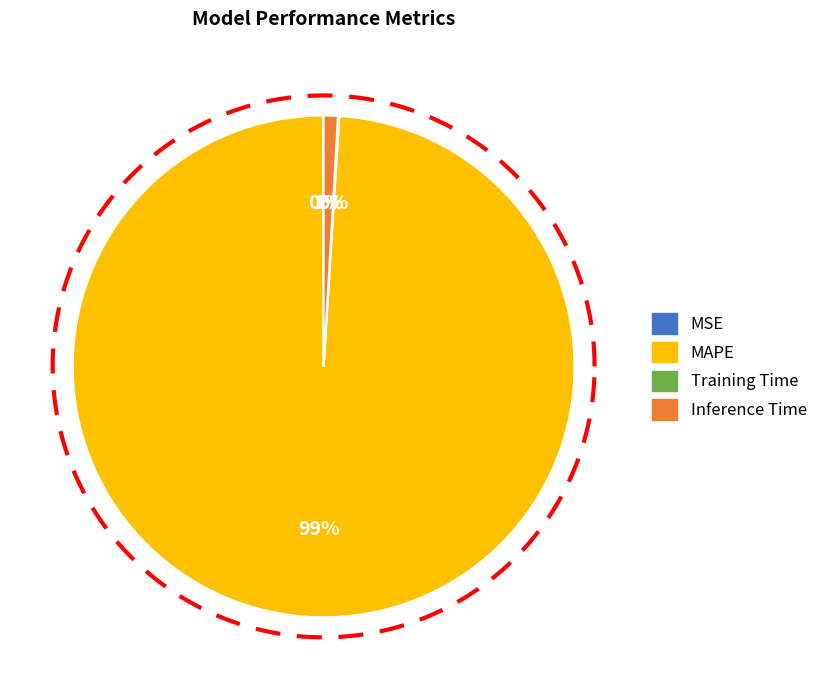

To the nearest percent, what is the combined percentage of Training Time and Inference Time?

1%